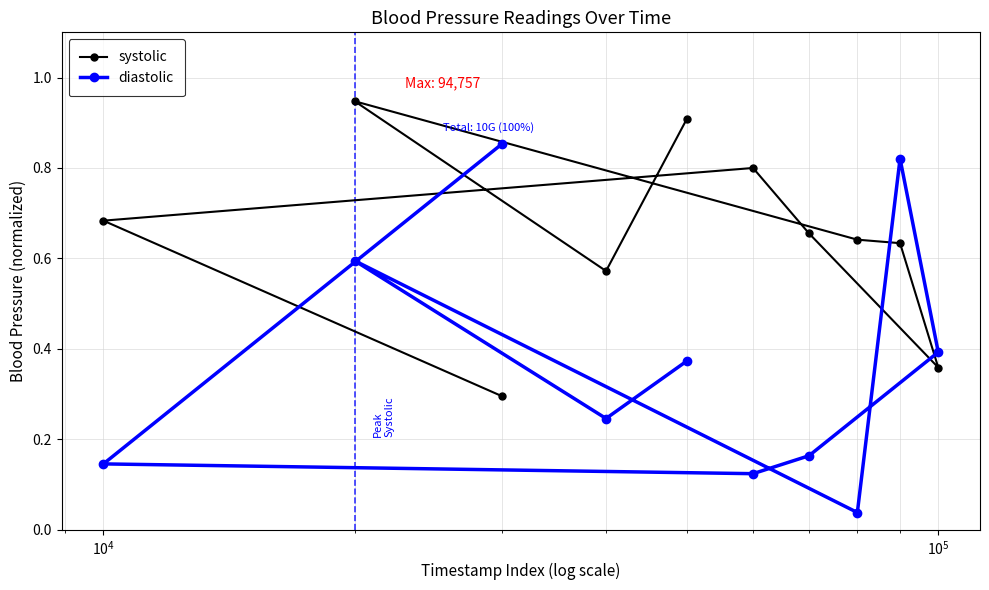

List the series in order of their overall mean, lowest first.

diastolic, systolic